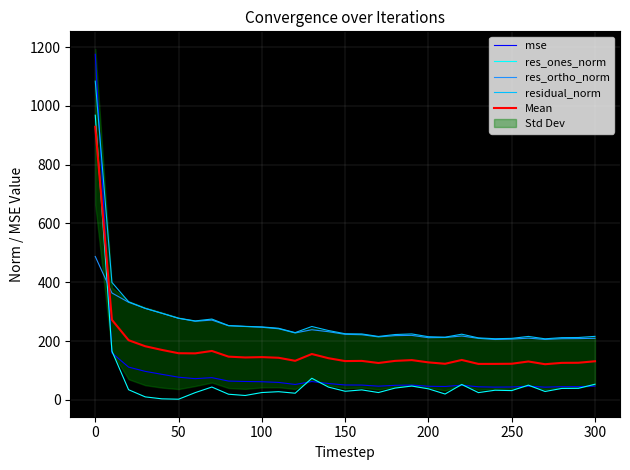

Reading left to right, extract all data points from this chart.

mse: 1175.5	159.7	111.4	96.9	86.8	77.0	72.1	75.5	63.9	62.5	61.6	59.3	52.3	62.3	55.6	50.6	50.3	46.5	49.4	50.3	46.1	45.5	49.9	44.4	43.2	43.7	46.5	43.1	44.8	45.0	46.6
res_ones_norm: 968.3	165.8	34.4	10.1	3.4	2.2	24.6	43.6	19.1	14.8	24.8	27.8	22.5	73.4	43.4	29.2	33.8	24.8	40.0	46.9	37.4	19.8	52.4	24.6	32.7	31.5	50.0	28.4	38.8	39.2	53.1
res_ortho_norm: 487.7	363.6	332.0	311.1	294.5	277.5	267.3	271.4	252.0	249.5	246.9	242.0	227.6	238.5	231.8	222.9	221.6	214.2	218.6	219.2	211.5	212.3	217.1	209.3	205.4	206.7	209.8	205.7	208.0	208.4	209.3
residual_norm: 1084.2	399.6	333.7	311.3	294.6	277.6	268.5	274.8	252.8	250.0	248.2	243.6	228.7	249.5	235.8	224.8	224.2	215.7	222.2	224.2	214.8	213.2	223.3	210.7	207.9	209.1	215.7	207.6	211.6	212.0	216.0
Mean: 928.9	272.1	202.9	182.3	169.8	158.6	158.1	166.3	147.0	144.2	145.4	143.1	132.8	155.9	141.6	131.9	132.5	125.3	132.5	135.2	127.5	122.7	135.7	122.2	122.3	122.8	130.5	121.2	125.8	126.1	131.3